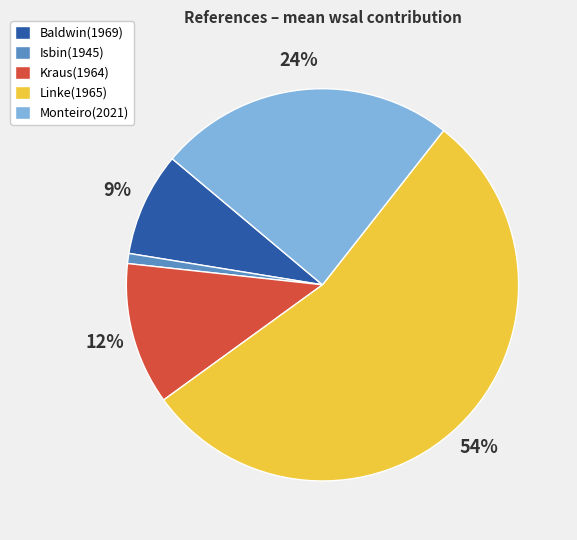

True or false: Isbin(1945) accounts for 11% of the total.

False